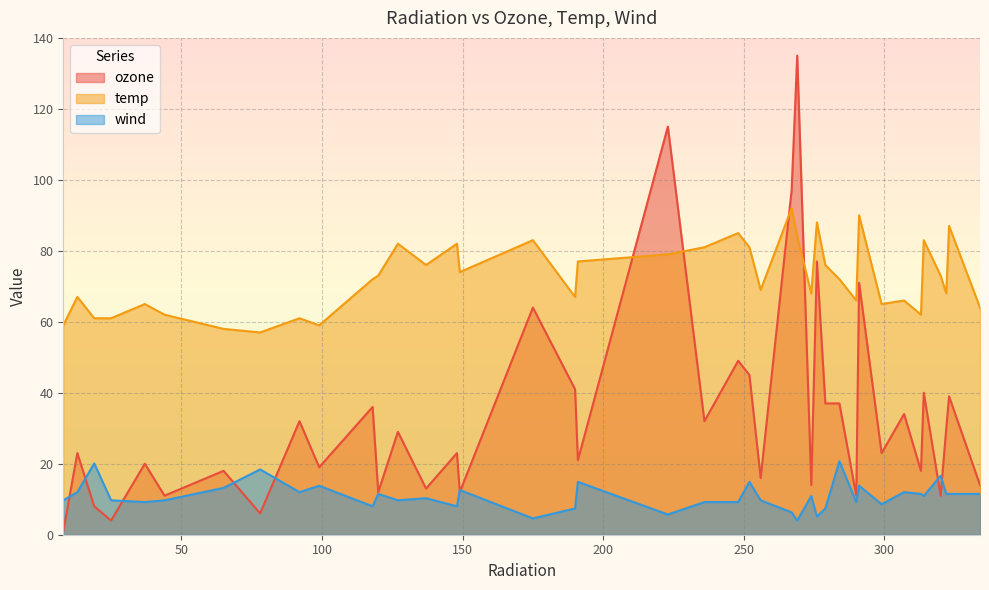

What is the sum of all temp values?

2895.0